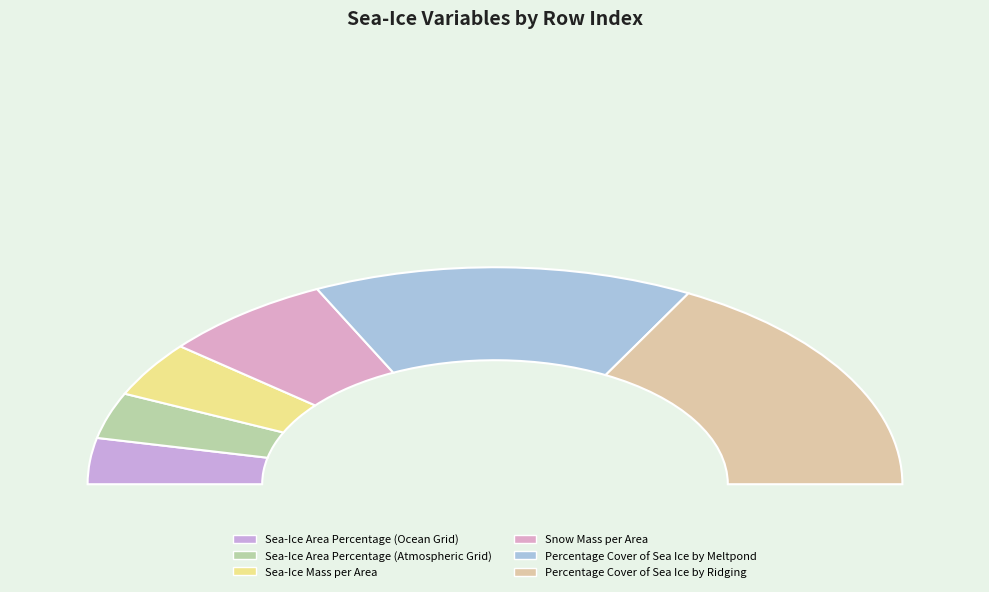

Which slice is the largest?

Percentage Cover of Sea Ice by Ridging